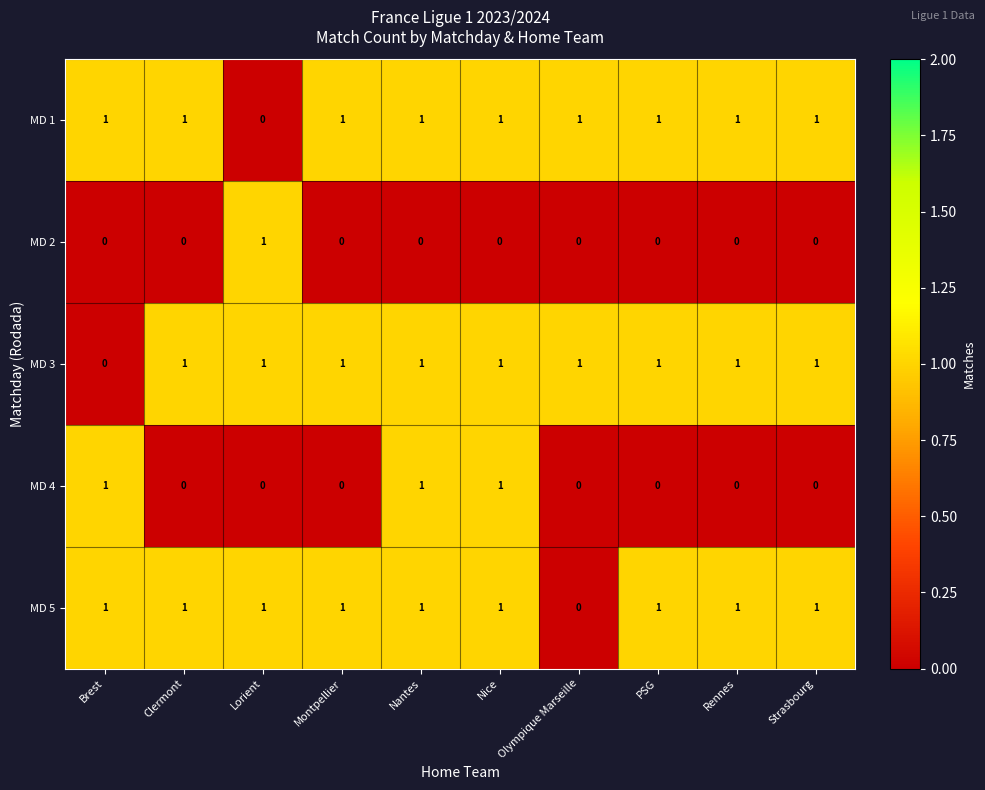

What is the total value across all series at Strasbourg?

3